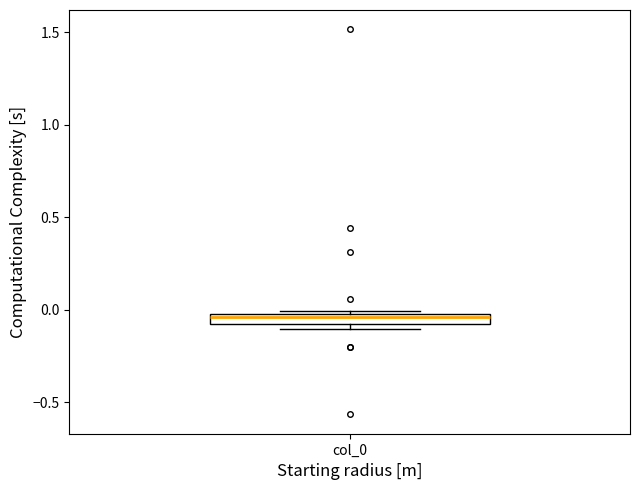

Where is the upper edge of the box for col_0 on the y-axis? The values are not printed on the chart, so give them approximately, as read against the axis.

0.00